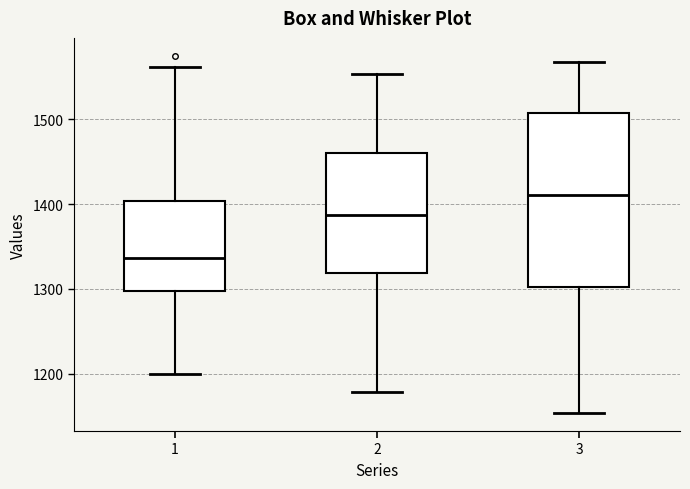

Where does the upper whisker of the box at x = 3 end on the y-axis? The values are not printed on the chart, so give them approximately, as read against the axis.

1570